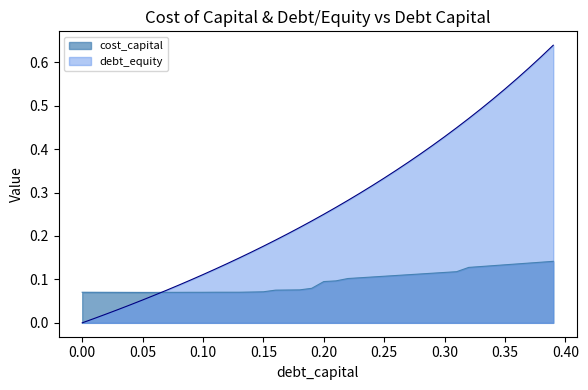

The cost_capital series shows 0.1 at 0.07. True or false?

True